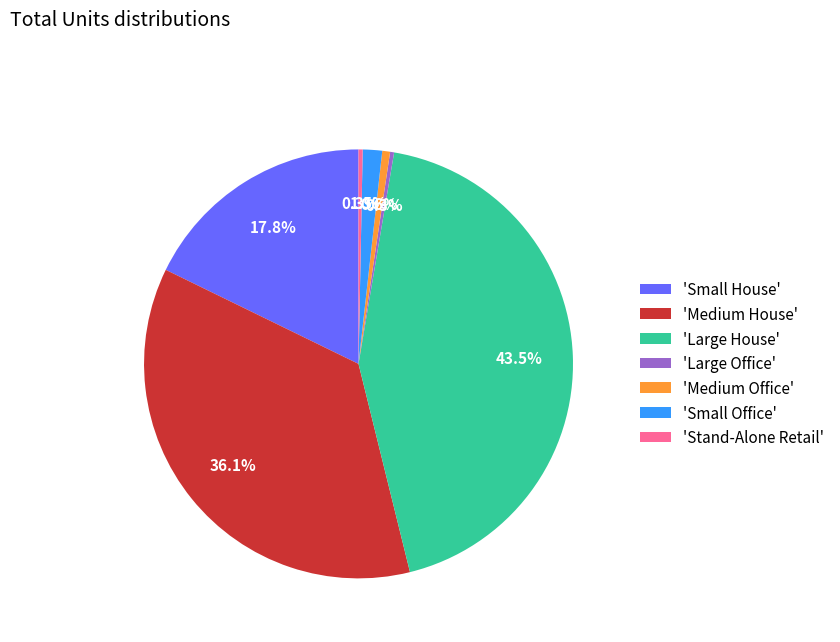

Which slice is the largest?

'Large House'